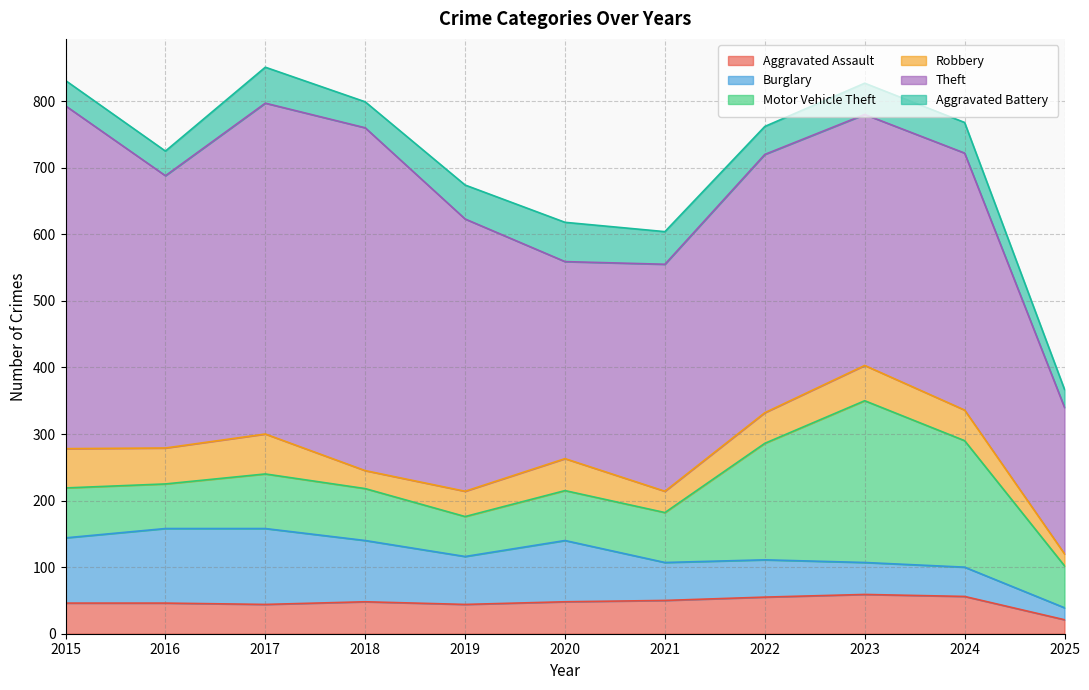

Rank the categories by Aggravated Battery value from highest to lowest.

2020, 2017, 2019, 2021, 2023, 2024, 2022, 2018, 2015, 2016, 2025